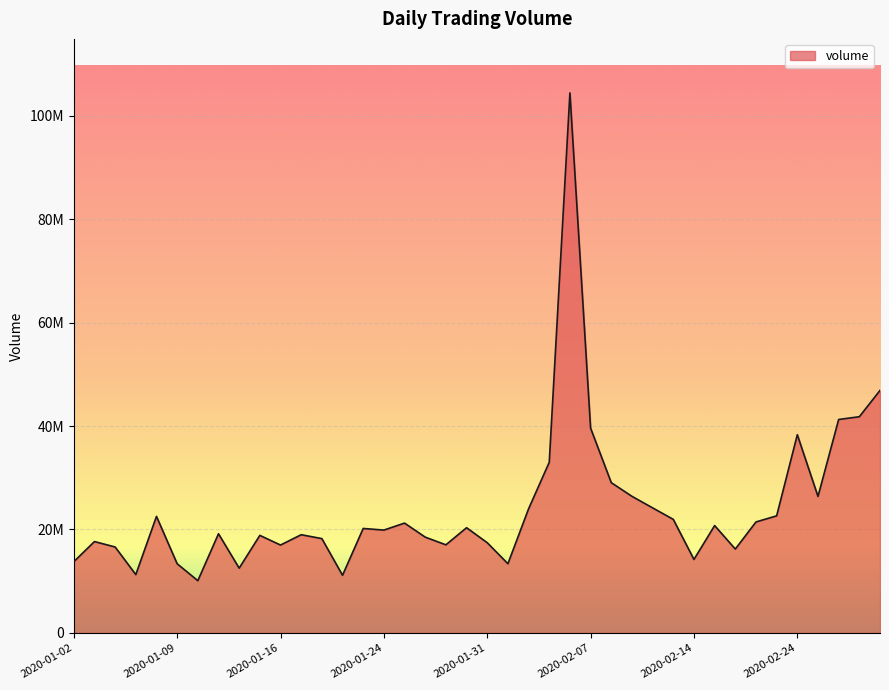

List the labels in order of value, largest first.

2020-02-06, 2020-02-28, 2020-02-27, 2020-02-26, 2020-02-07, 2020-02-24, 2020-02-05, 2020-02-10, 2020-02-11, 2020-02-25, 2020-02-12, 2020-02-04, 2020-02-21, 2020-01-08, 2020-02-13, 2020-02-20, 2020-01-27, 2020-02-18, 2020-01-30, 2020-01-23, 2020-01-24, 2020-01-13, 2020-01-17, 2020-01-15, 2020-01-28, 2020-01-21, 2020-01-03, 2020-01-31, 2020-01-29, 2020-01-16, 2020-01-06, 2020-02-19, 2020-02-14, 2020-01-02, 2020-02-03, 2020-01-09, 2020-01-14, 2020-01-07, 2020-01-22, 2020-01-10